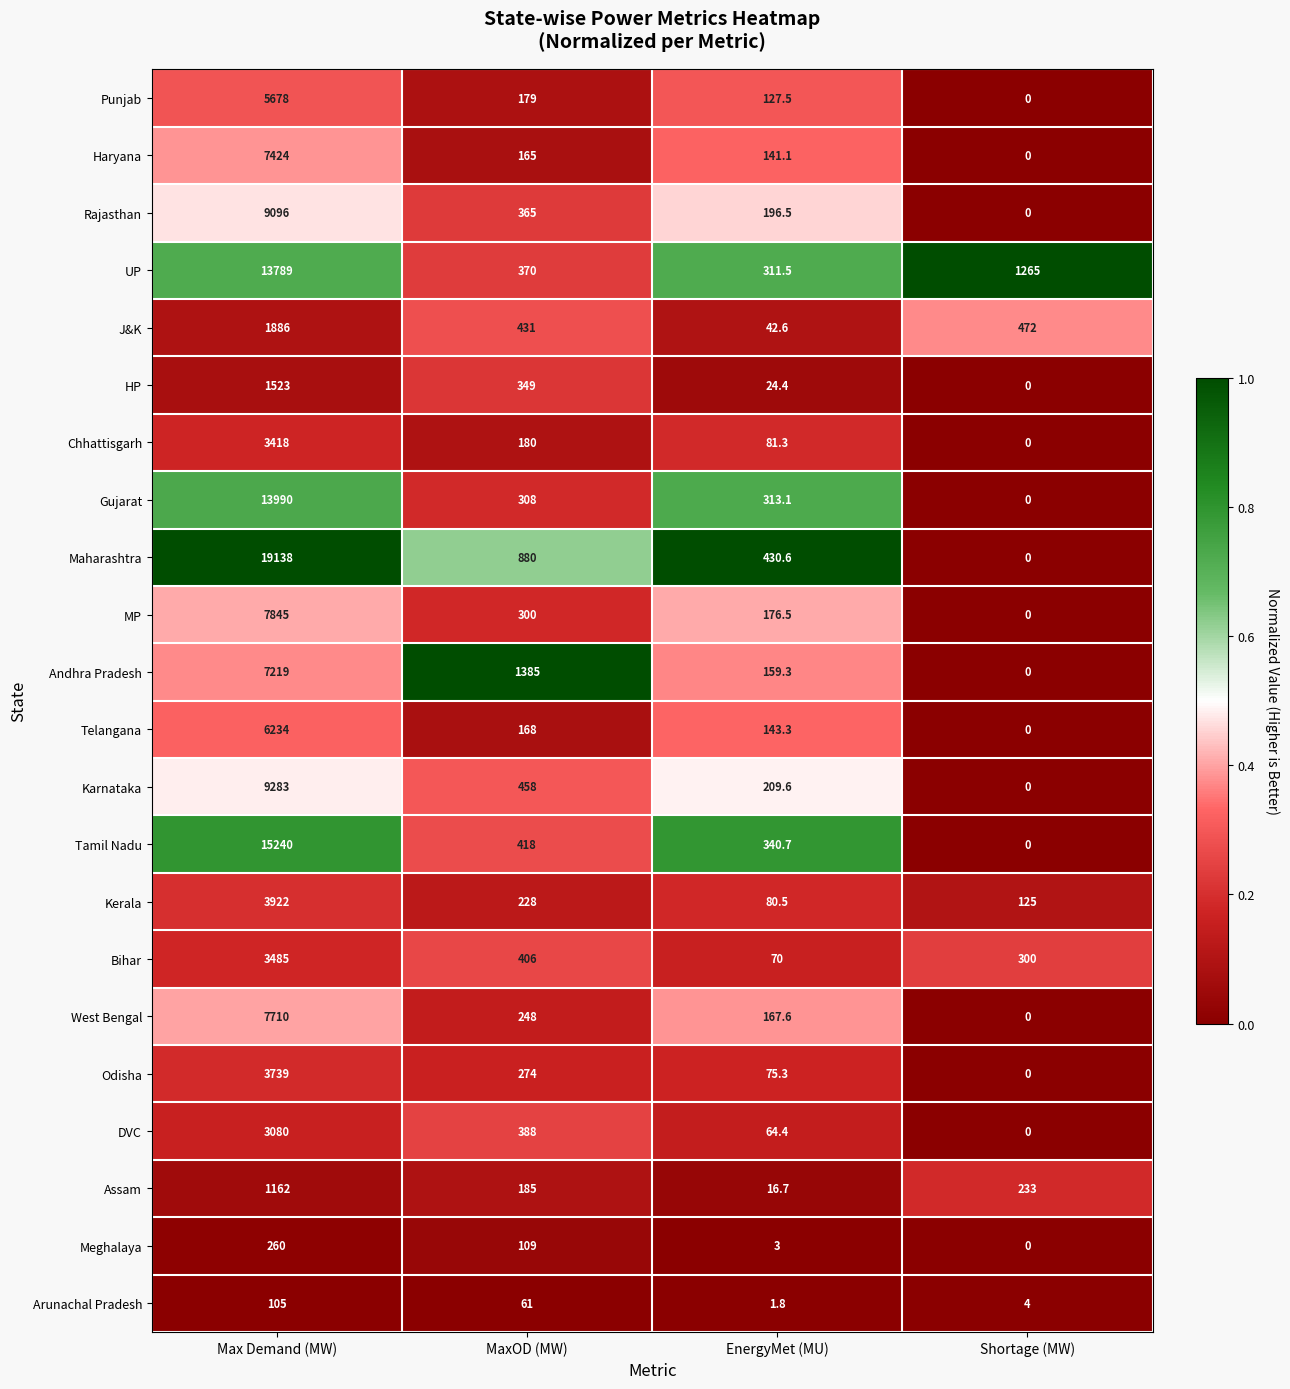

Rank the series by their maximum value, from lowest to highest.

Arunachal Pradesh, Meghalaya, Assam, HP, J&K, DVC, Chhattisgarh, Bihar, Odisha, Kerala, Punjab, Telangana, Andhra Pradesh, Haryana, West Bengal, MP, Rajasthan, Karnataka, UP, Gujarat, Tamil Nadu, Maharashtra